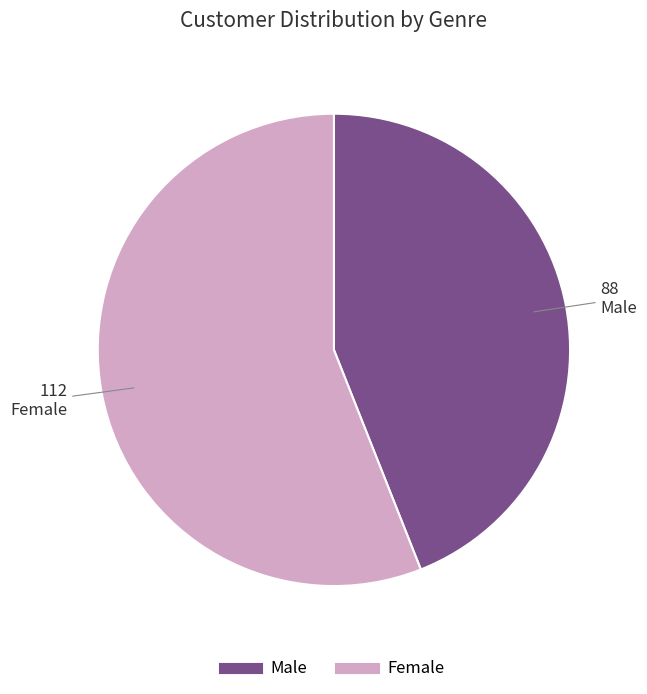

How many segments does this pie chart have?

2